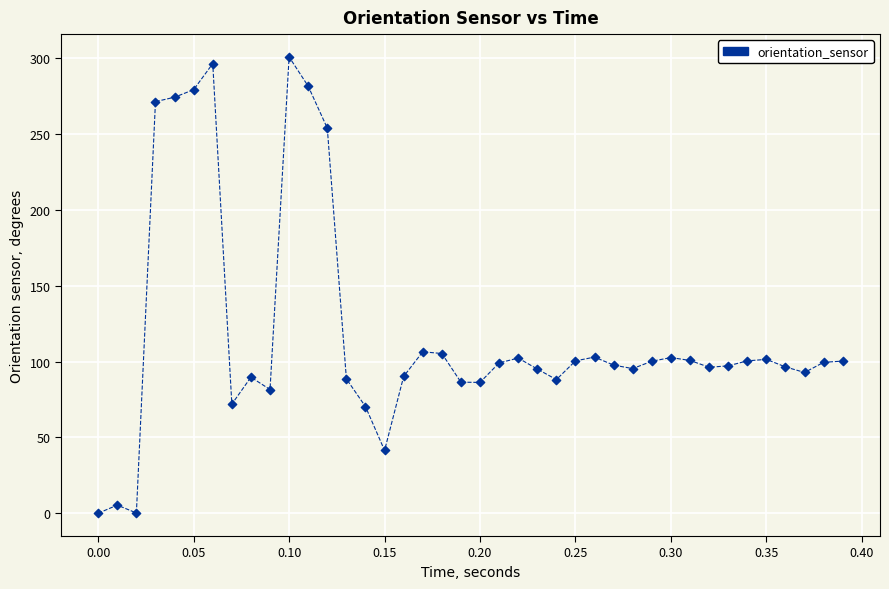

What is the range of Y values (max minus min)?

300.9